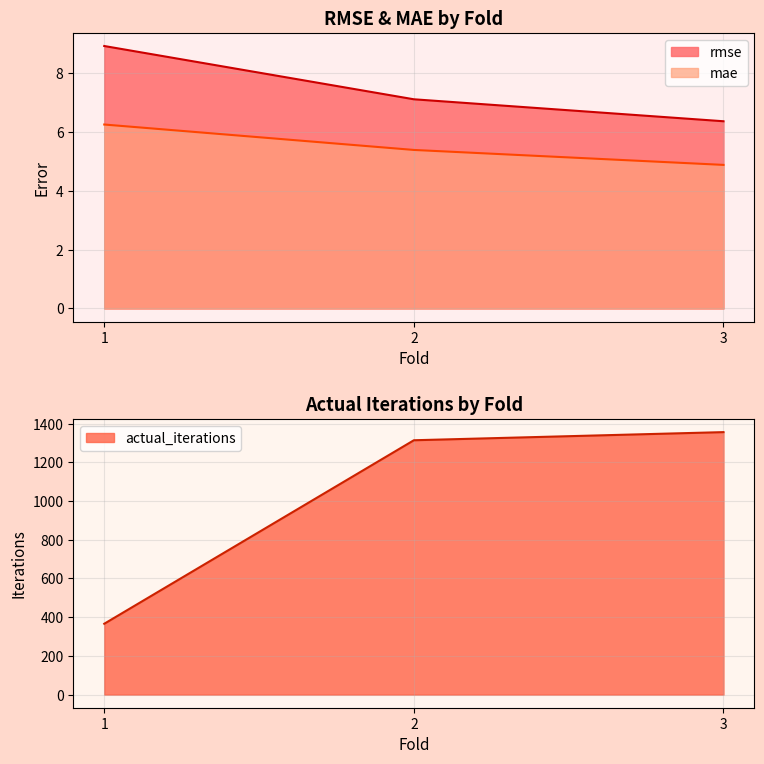

What is the value of the rmse point at the 2nd from the left?

7.1